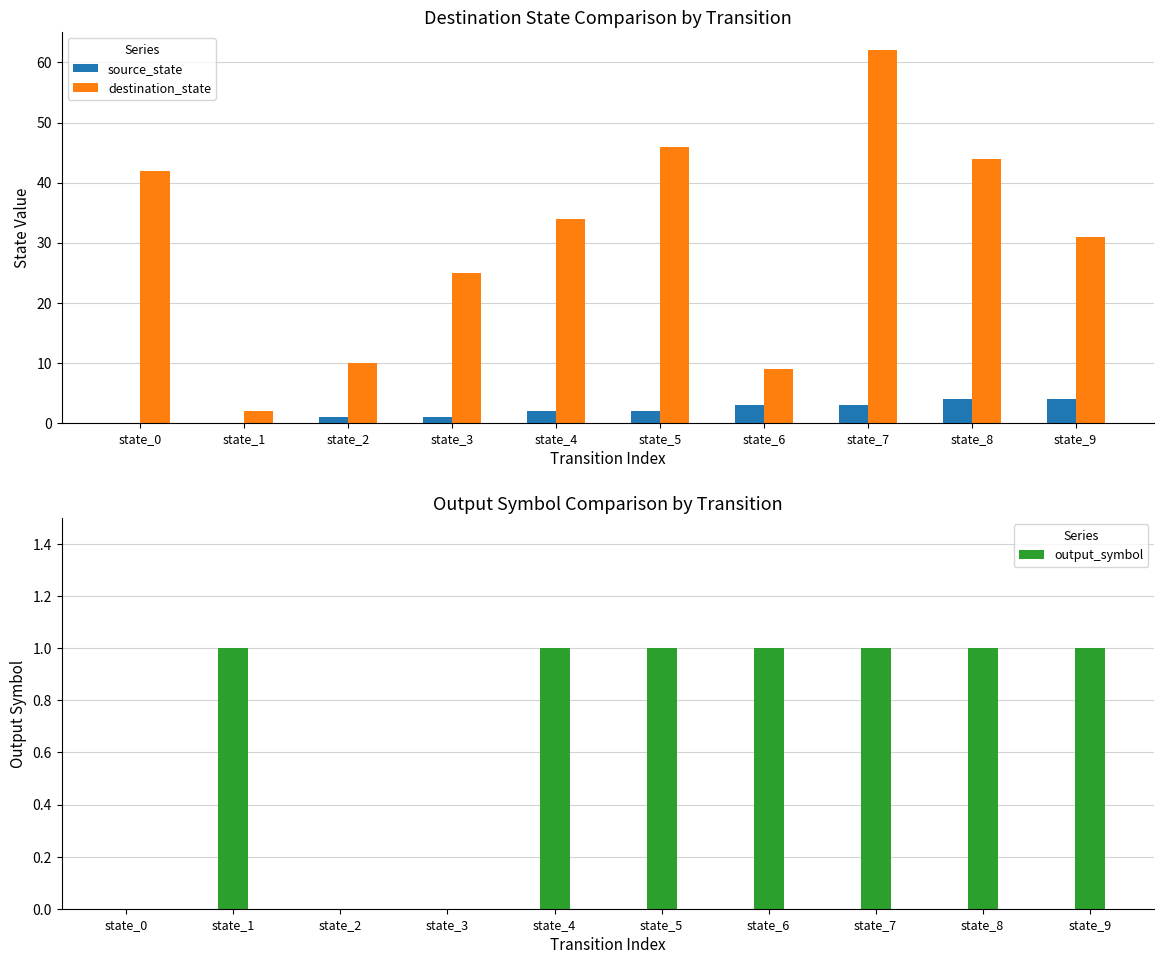

What is the maximum value for destination_state?

62